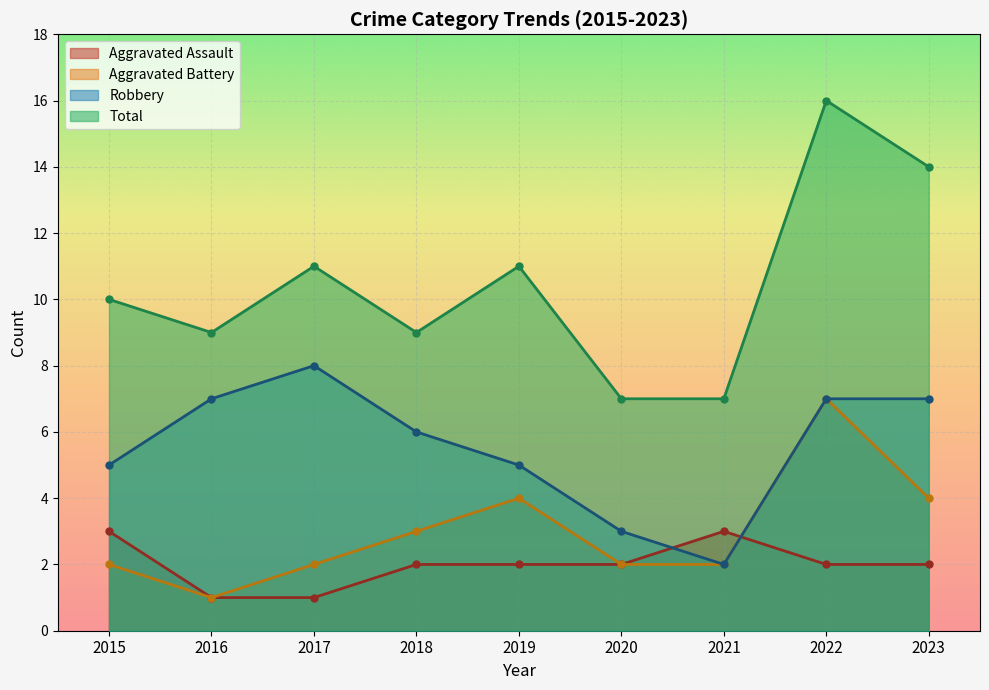

What is the difference between the Total values at 2017 and 2015?

1